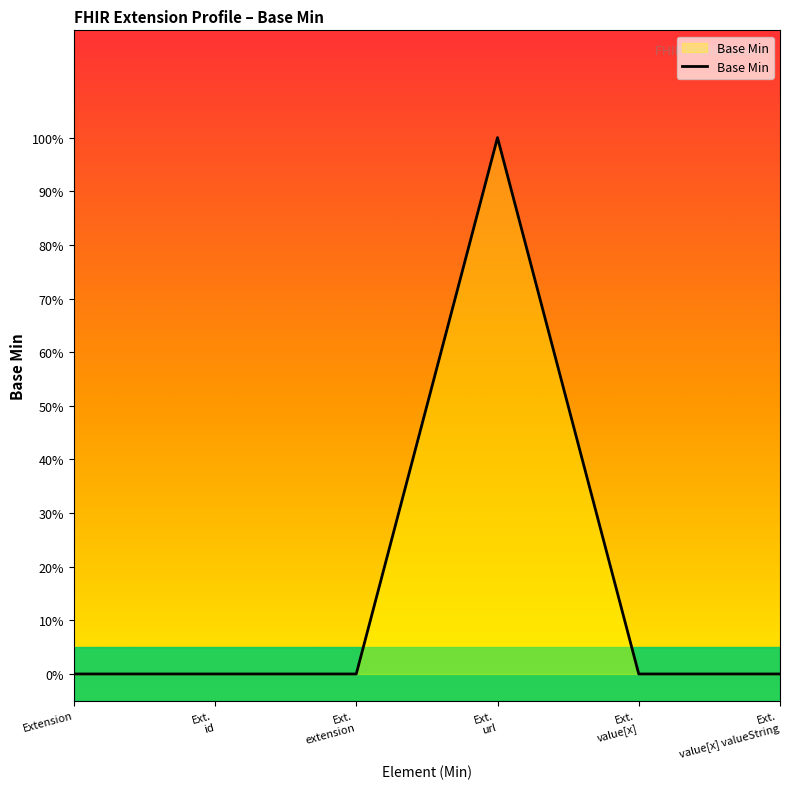

What is the difference between the maximum and minimum values?

1